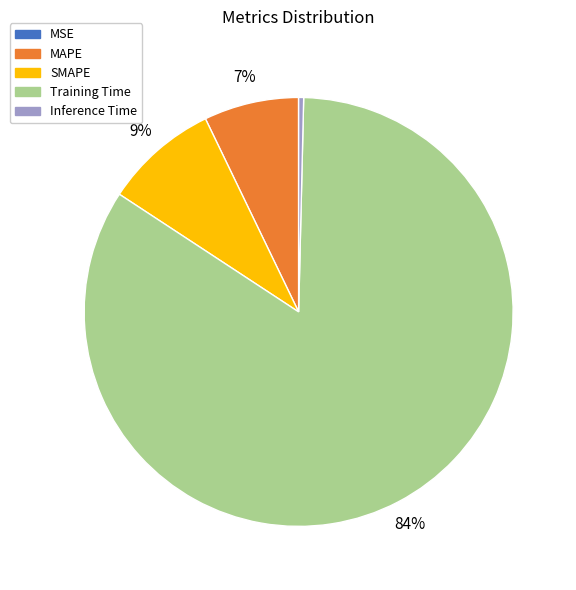

Is Inference Time the majority of the pie?

No